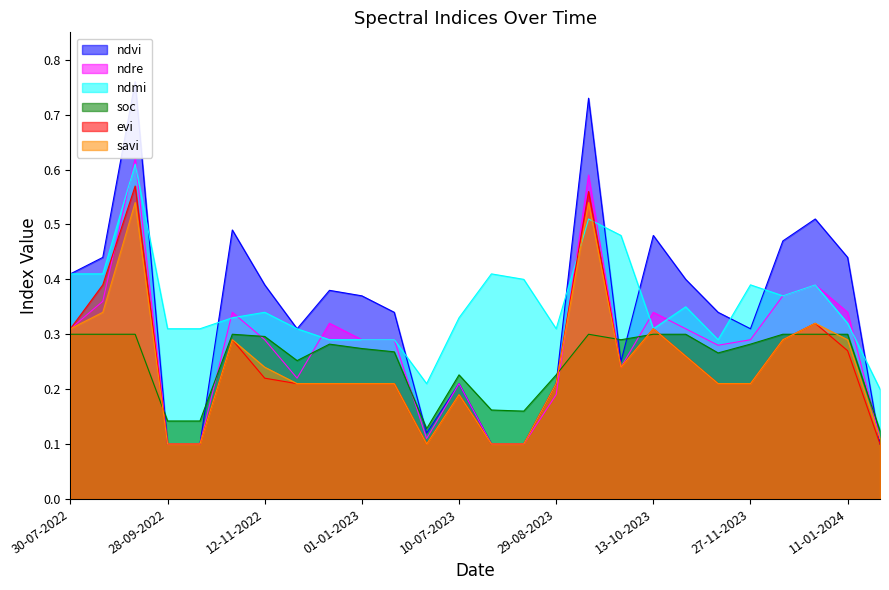

List the series in order of their peak value, lowest first.

soc, savi, evi, ndmi, ndre, ndvi